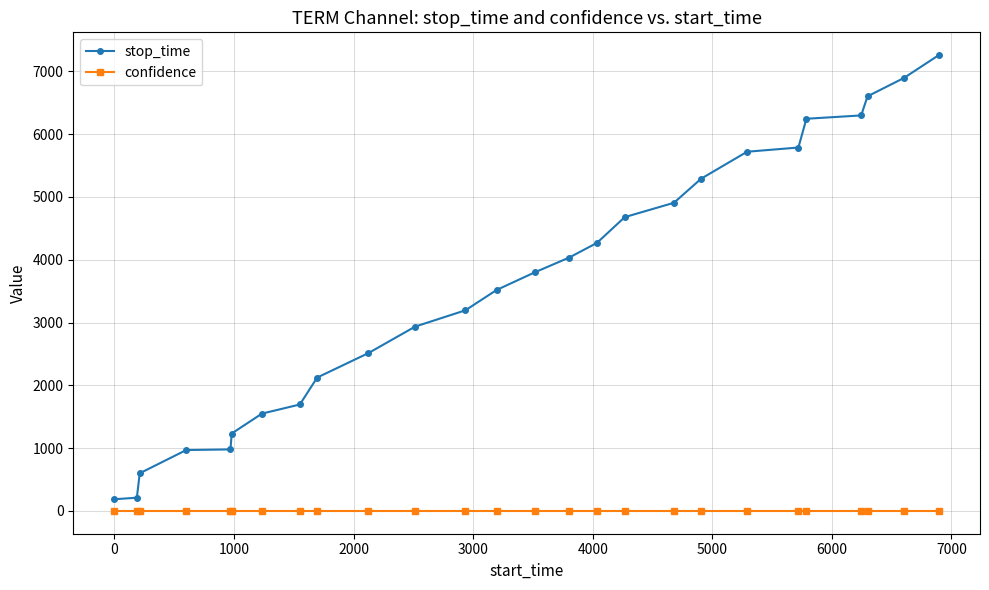

How many lines are shown in the chart?

2